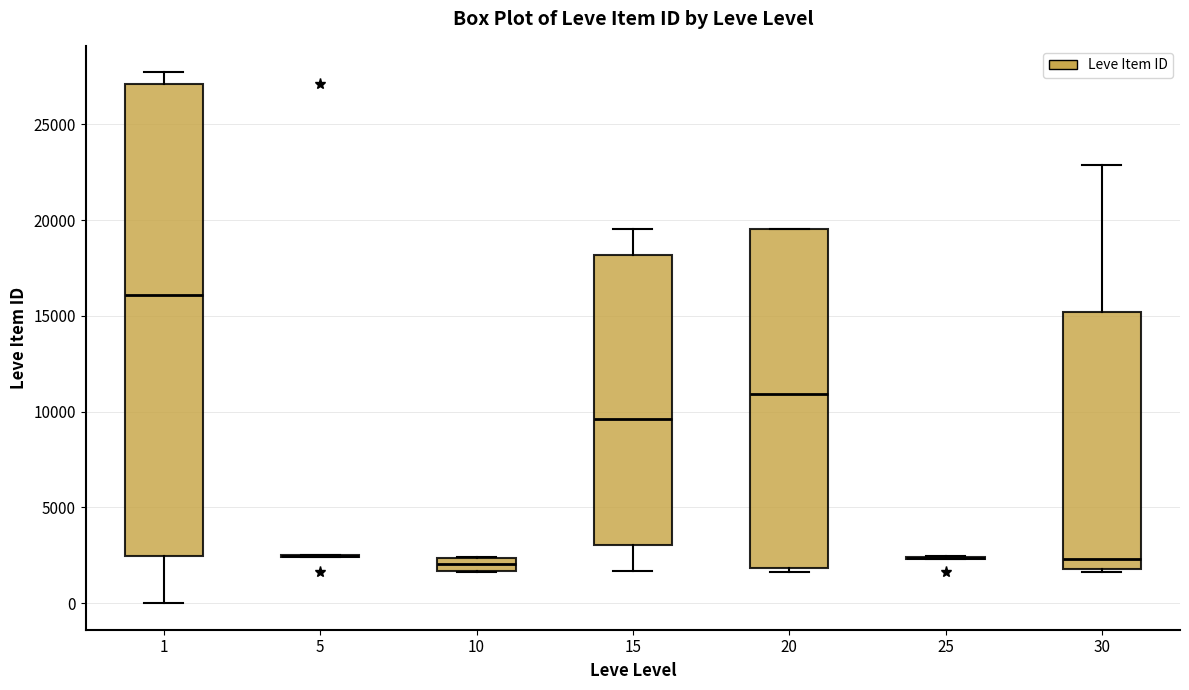

Which box is the tallest, from its lower edge to its upper edge?

1